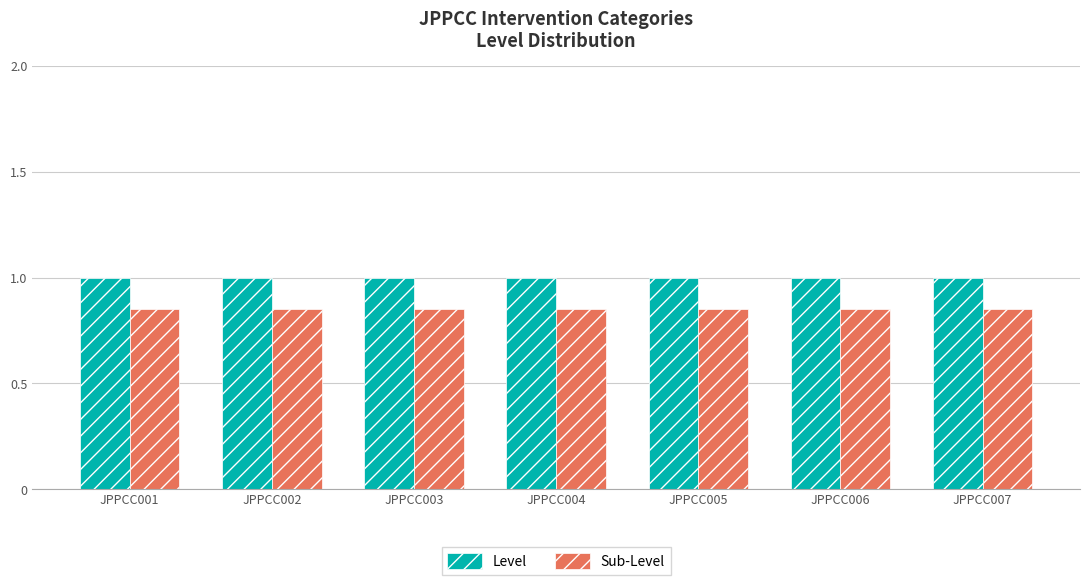

Which series has the largest total across all categories?

Level